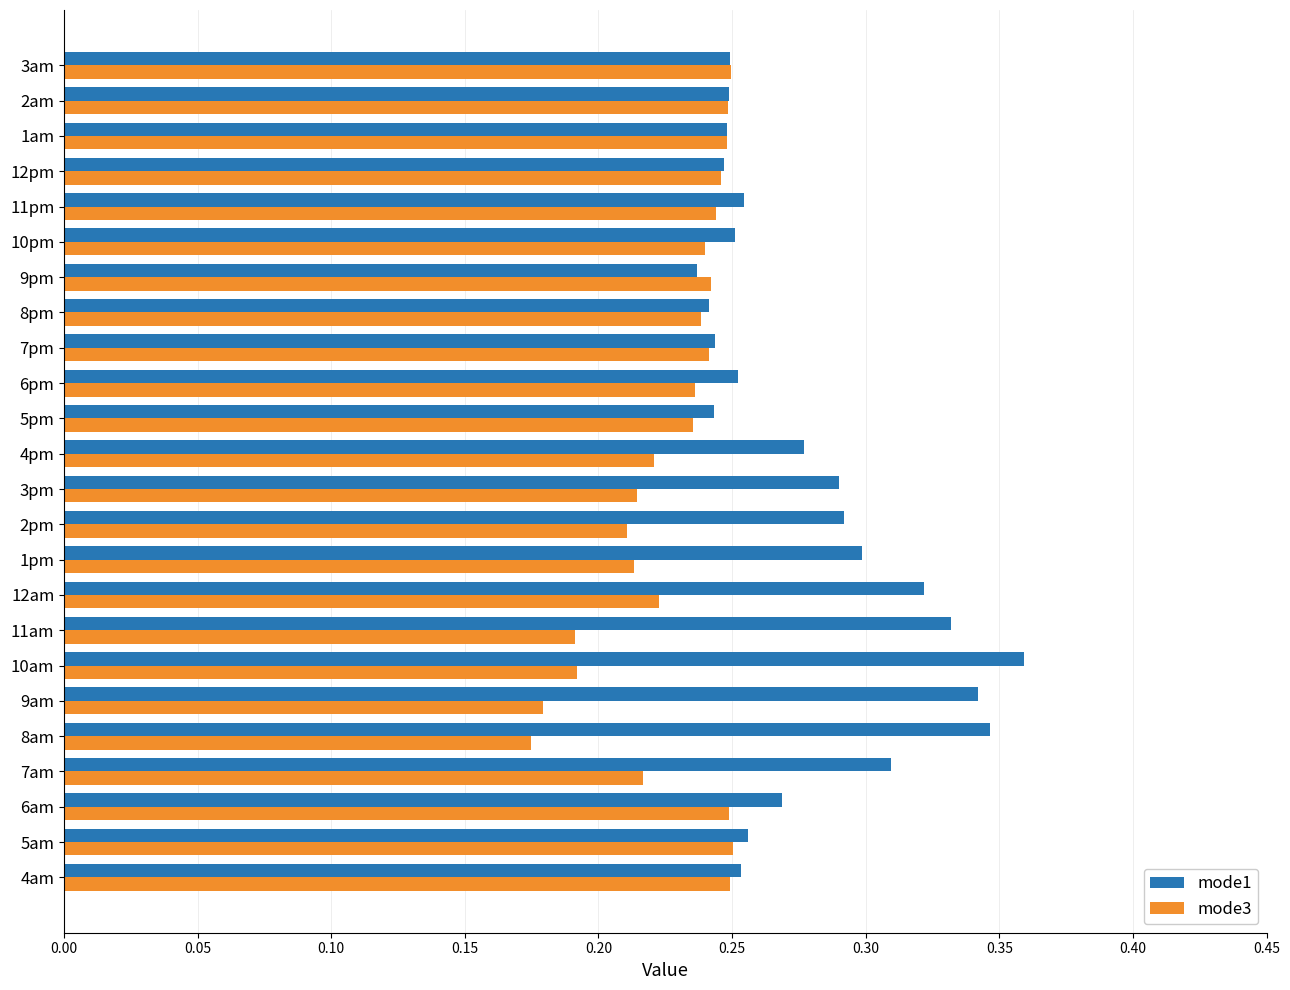

At how many categories does at least one series exceed 0?

24